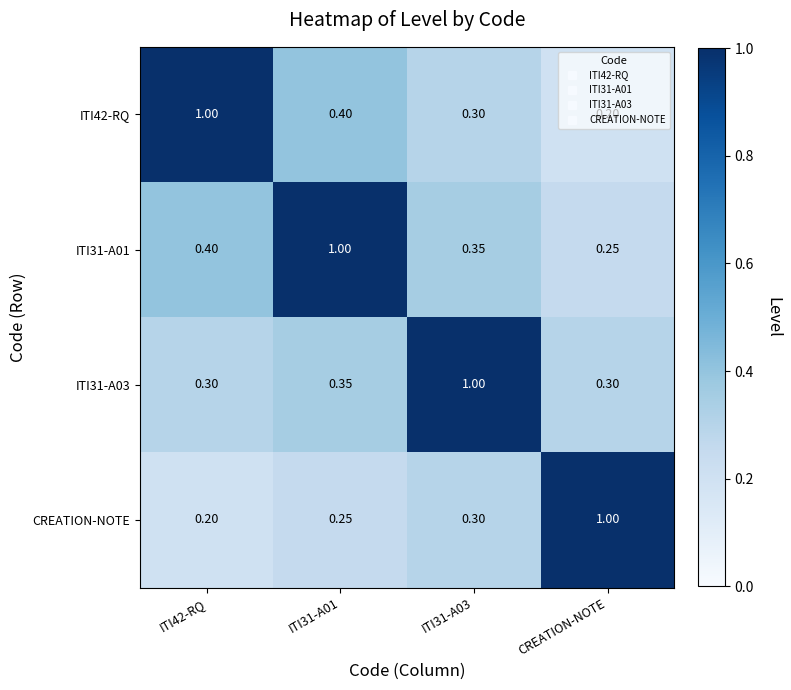

Where is ITI42-RQ nearest to the value 0?

CREATION-NOTE